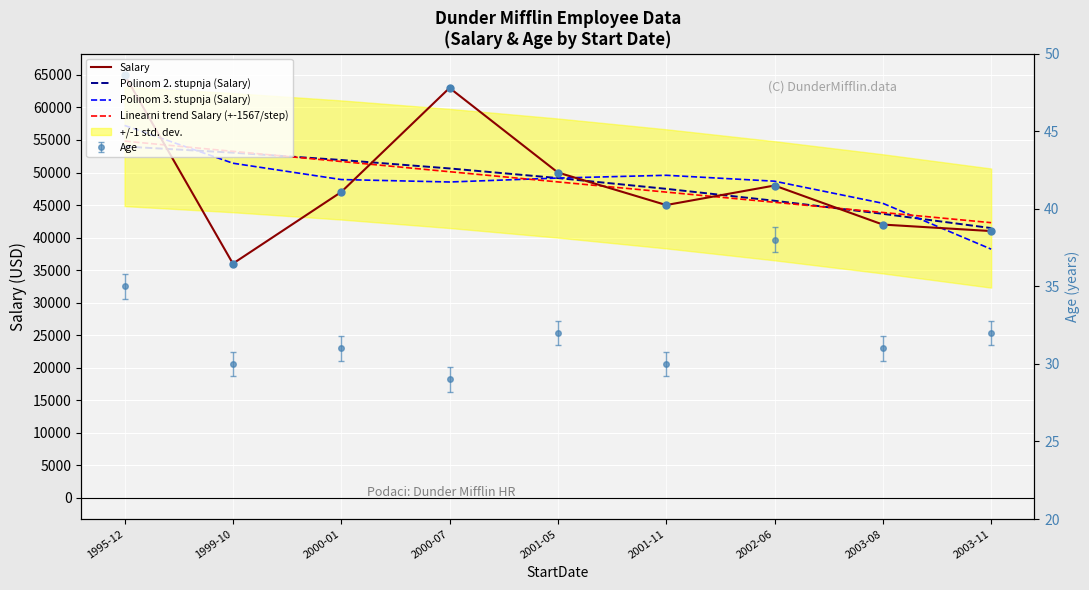

Is the value of Salary at 1995-12 greater than the value of Polinom 2. stupnja (Salary) at 2001-11?

Yes